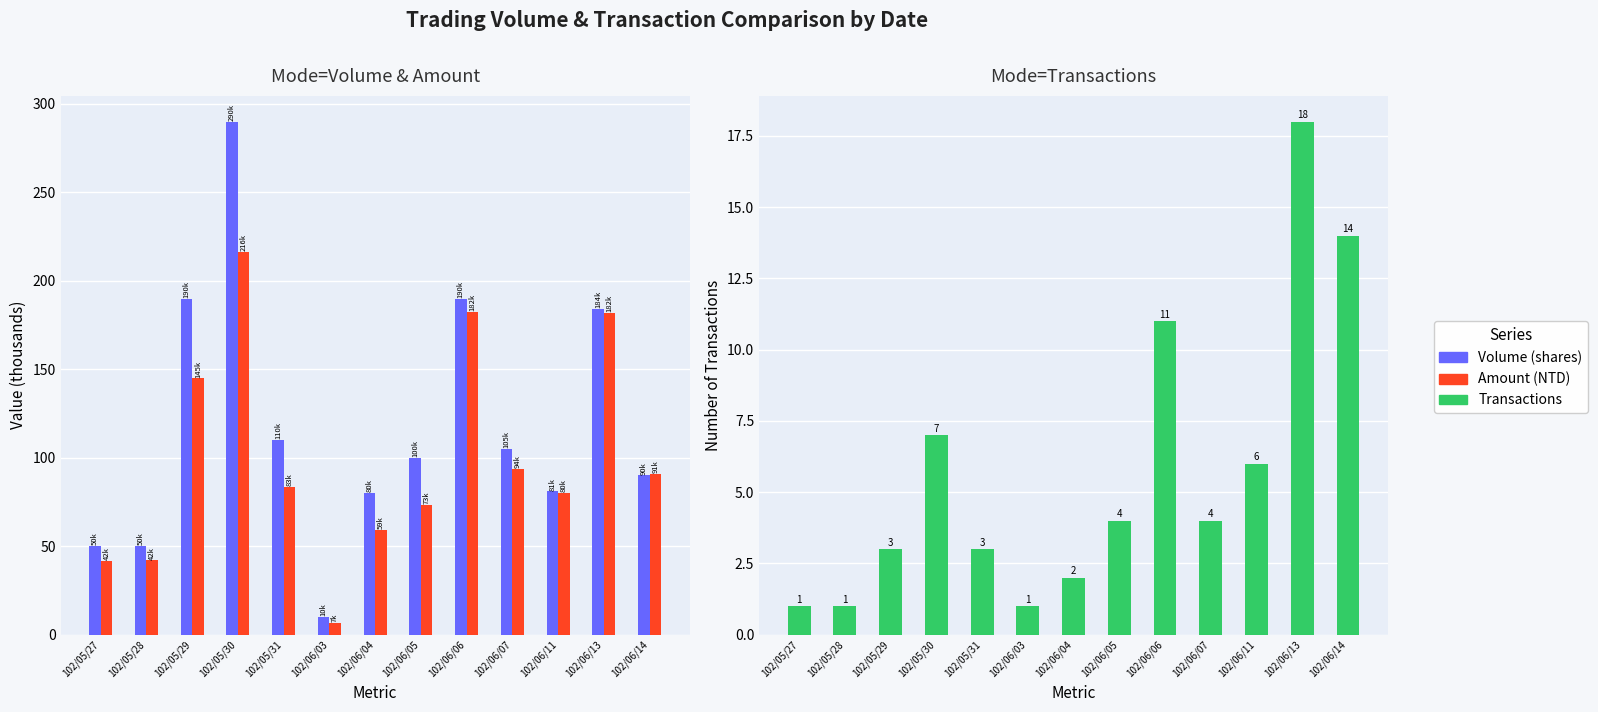

What is the difference between the second highest and second lowest values in the Transactions series?

13.0